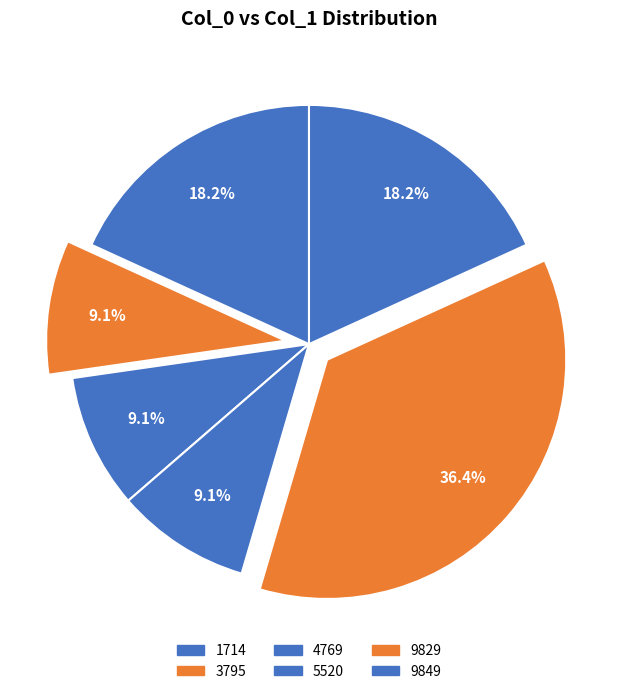

Count the number of slices in the pie.

6